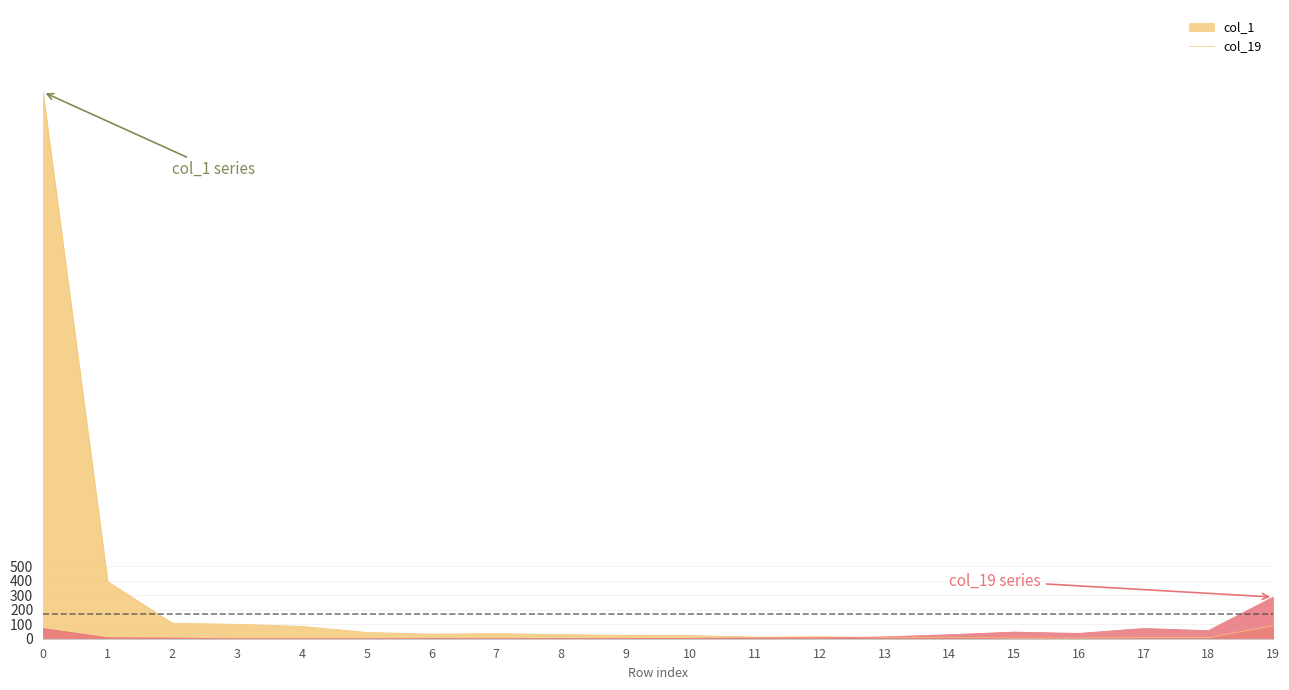

At how many categories does at least one series exceed 2422?

1